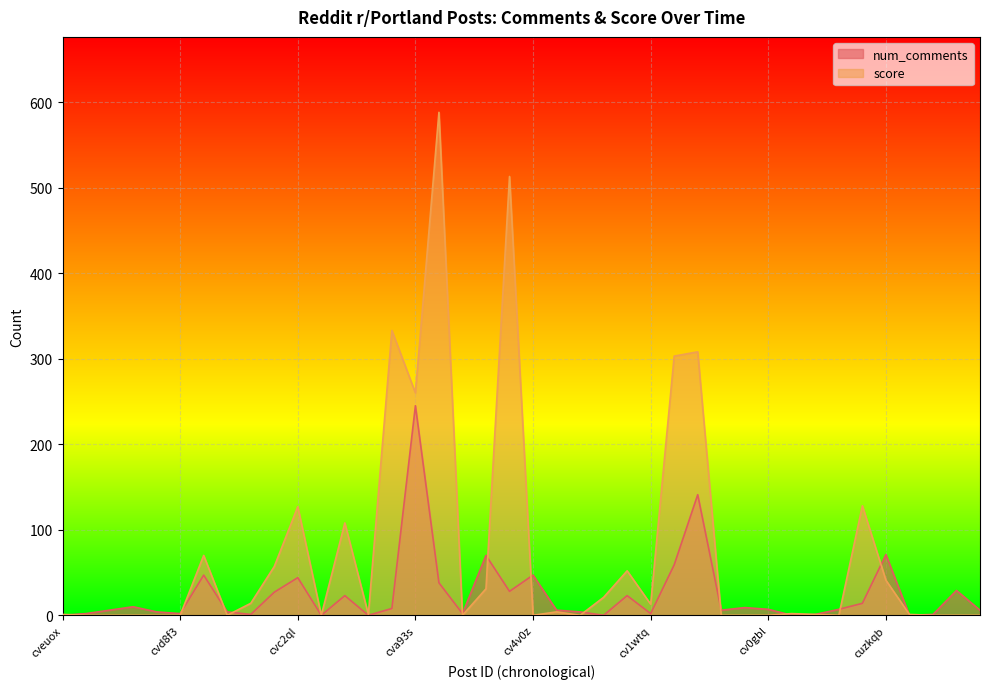

The value of num_comments at cvc89y is 0. True or false?

False